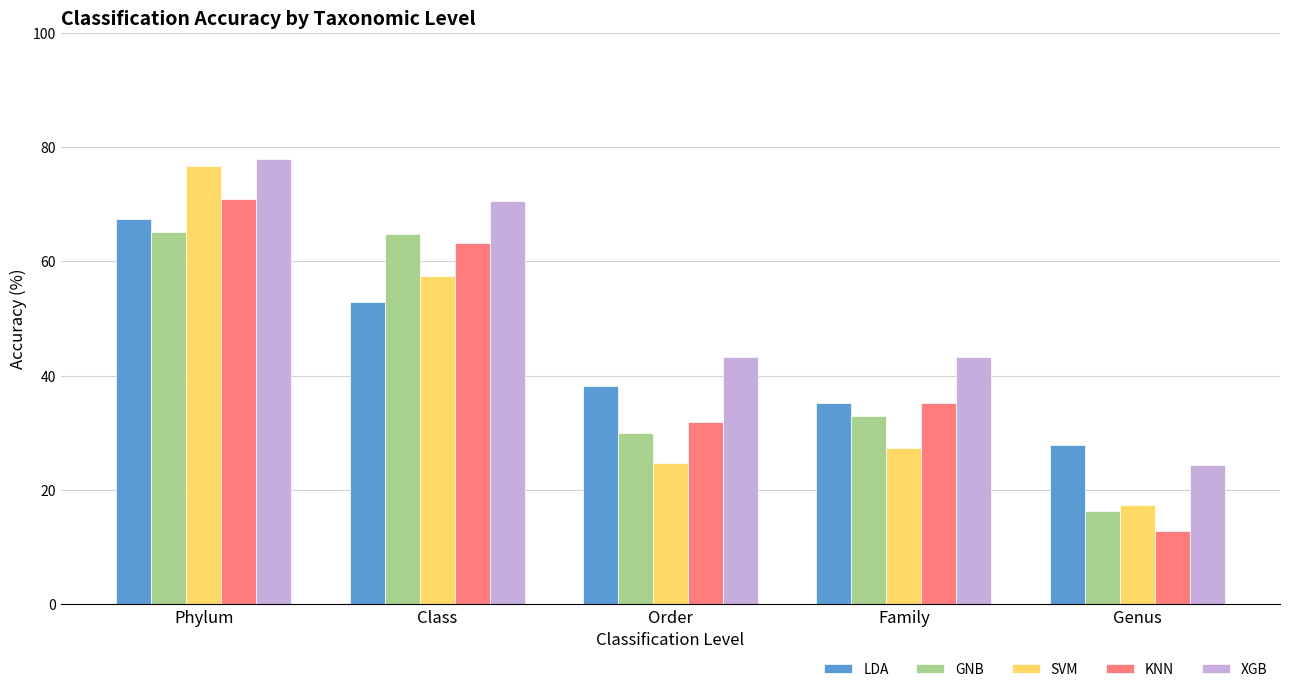

What is the smallest value displayed?

12.8